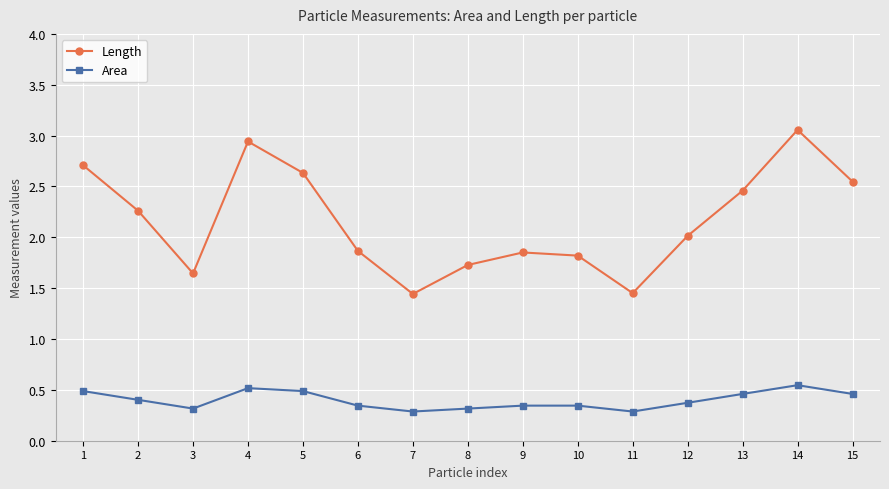

At how many categories does at least one series exceed 3?

1